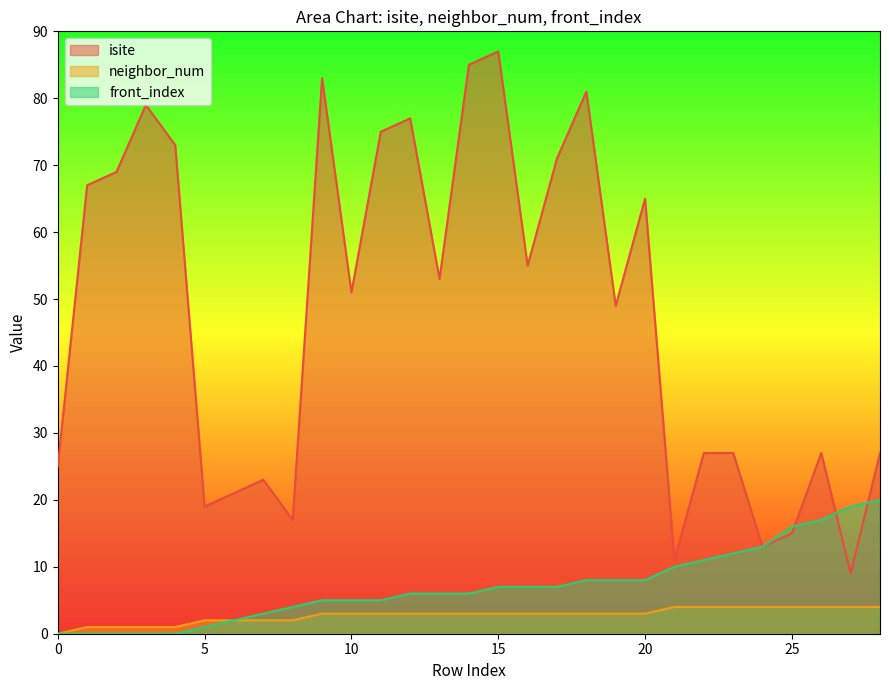

What is the value of the isite point at the 15th from the left?

85